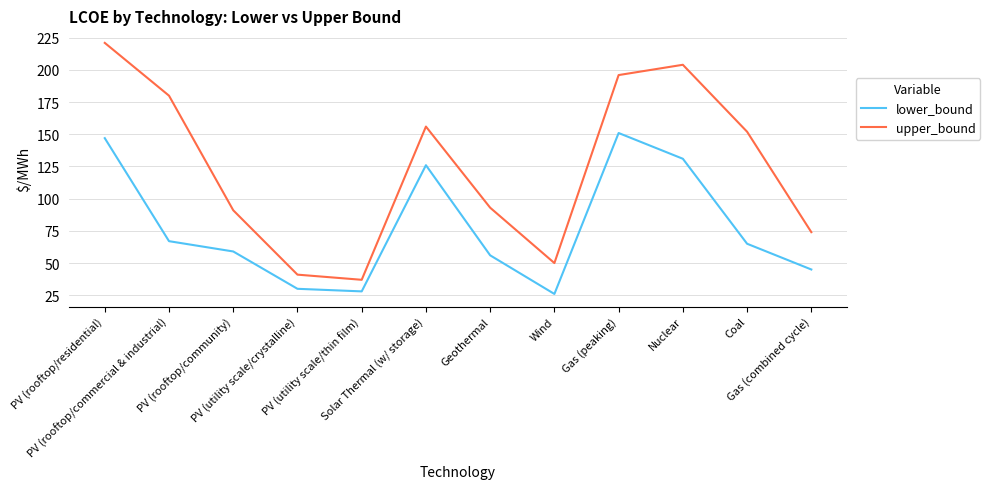

How many lines are shown in the chart?

2